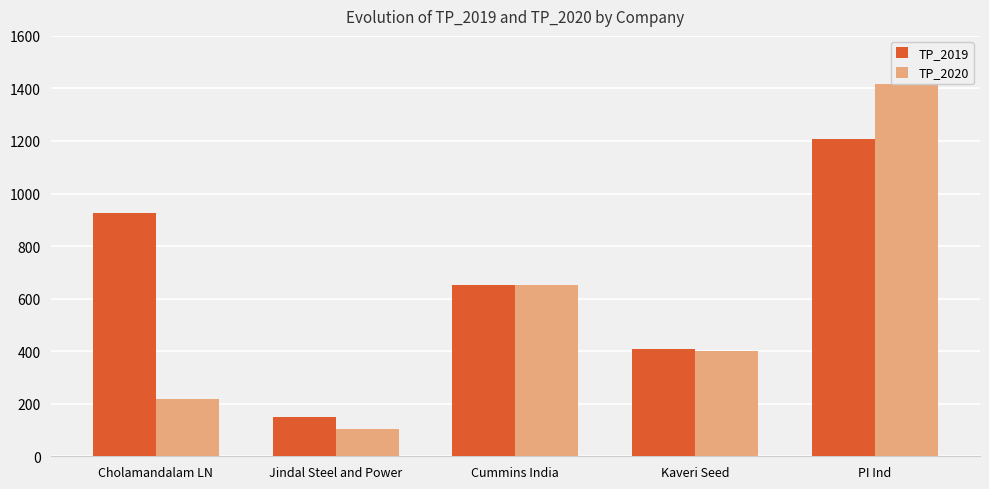

At which category is the sum across all series the highest?

PI Ind